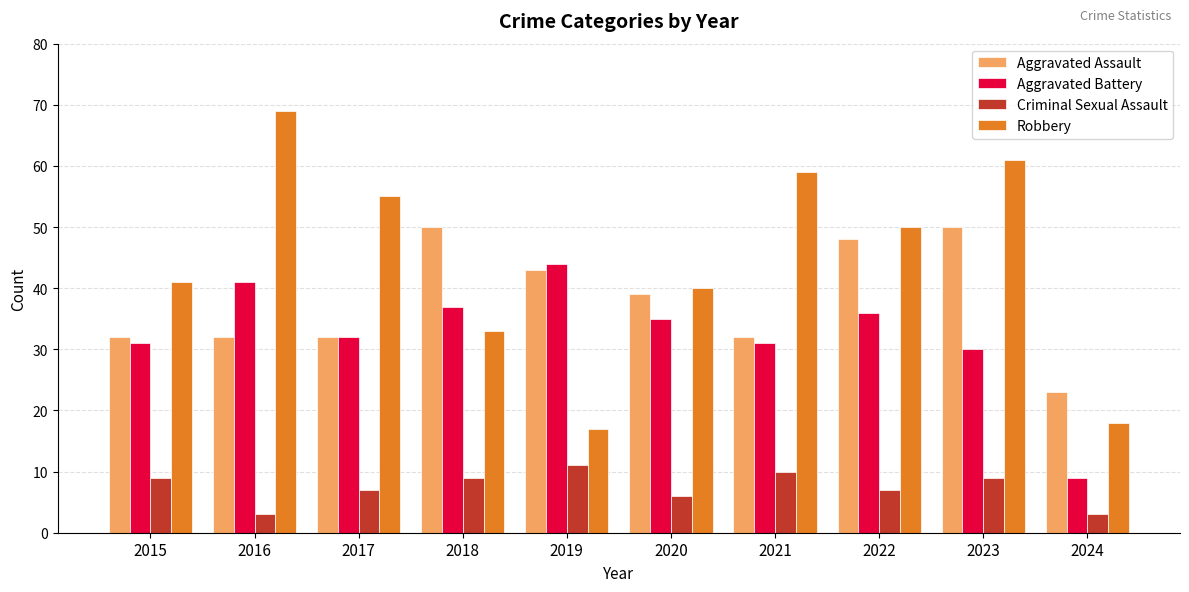

What is the sum of all Robbery values?

443